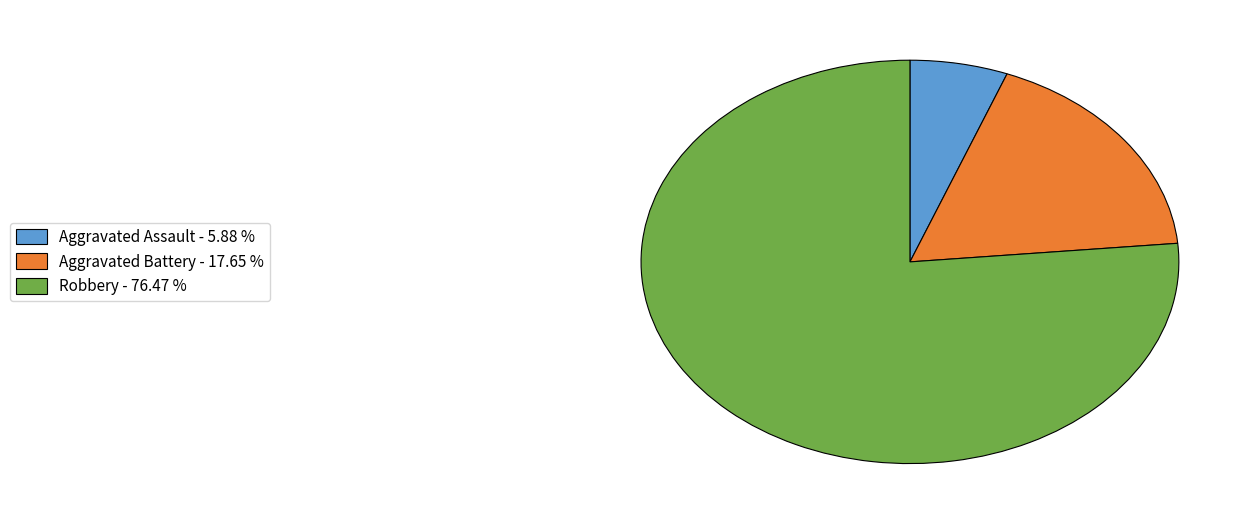

What is the smallest slice in the pie chart?

Aggravated Assault